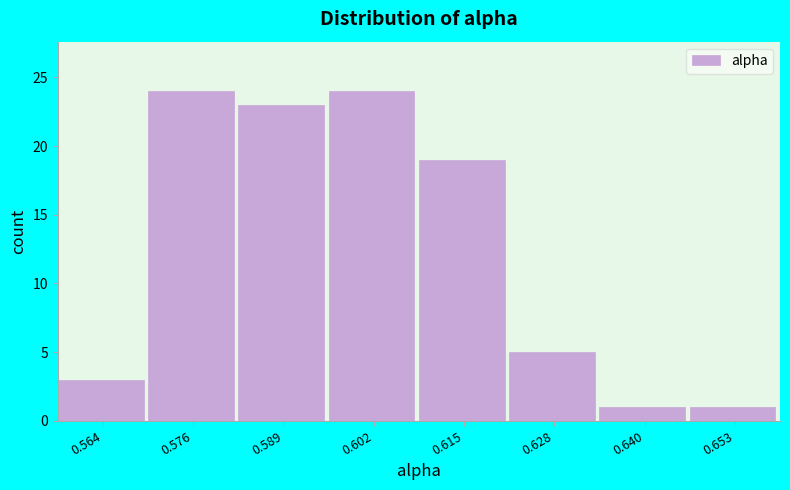

Reading left to right, list every bar in this chart as the range it spans on the x-axis followed by its height. Neither the bar edges nor the heights are printed on the chart, so give them approximately, as read against the axes.

0.558 to 0.570: 3
0.570 to 0.582: 24
0.582 to 0.596: 23
0.596 to 0.608: 24
0.608 to 0.622: 19
0.622 to 0.634: 5
0.634 to 0.646: 1
0.646 to 0.660: 1